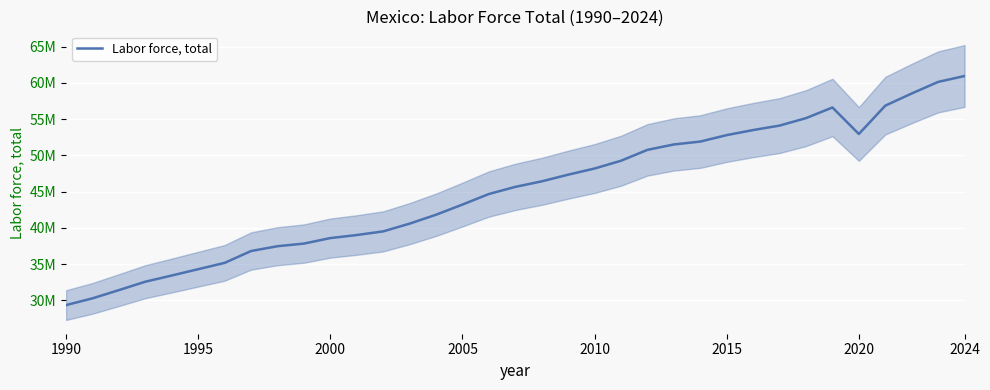

How many points are lower than both their immediate neighbors (excluding endpoints)?

1